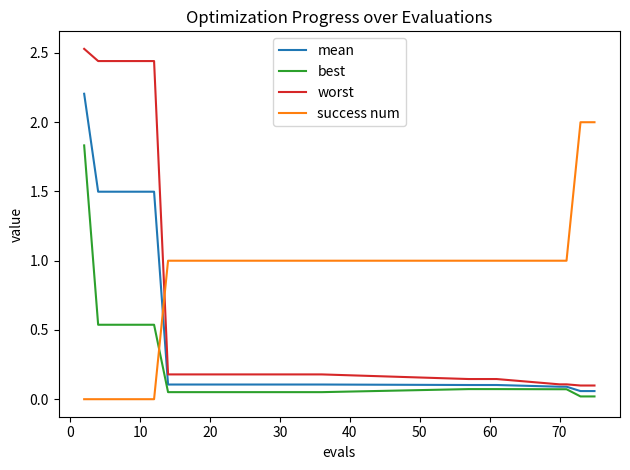

Which series has the largest total across all categories?

success num